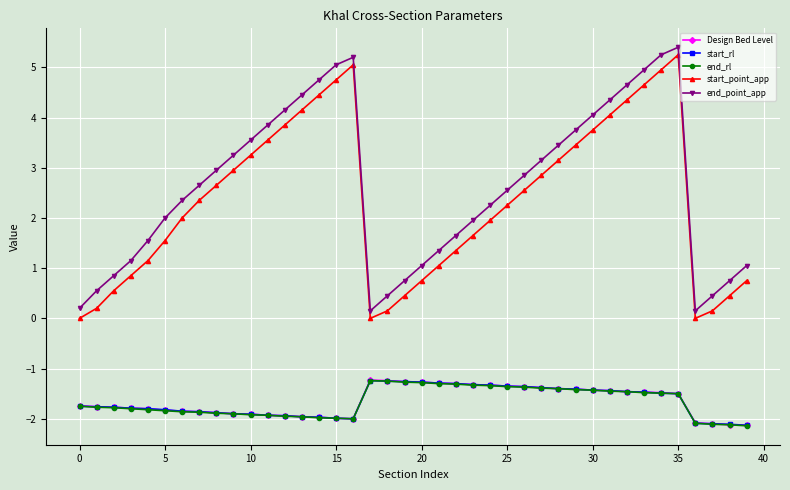

What is the smallest value displayed?

-2.1